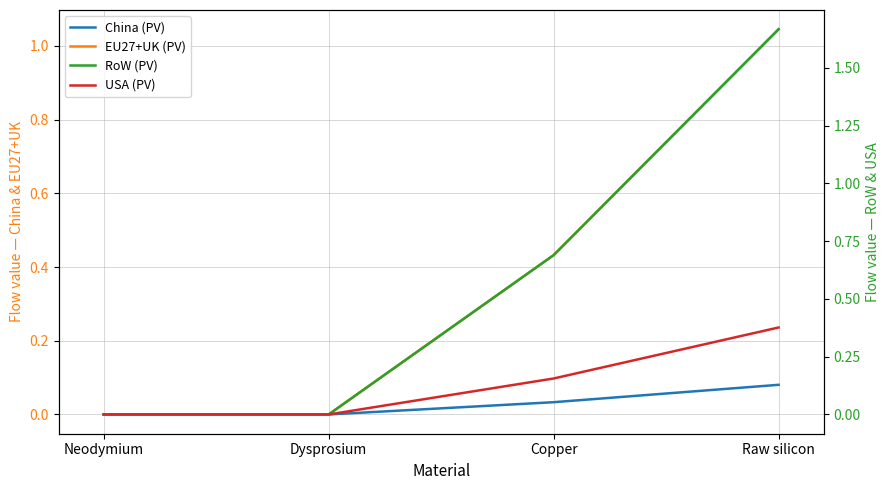

Count the China (PV) values in the range 0 to 1.

4